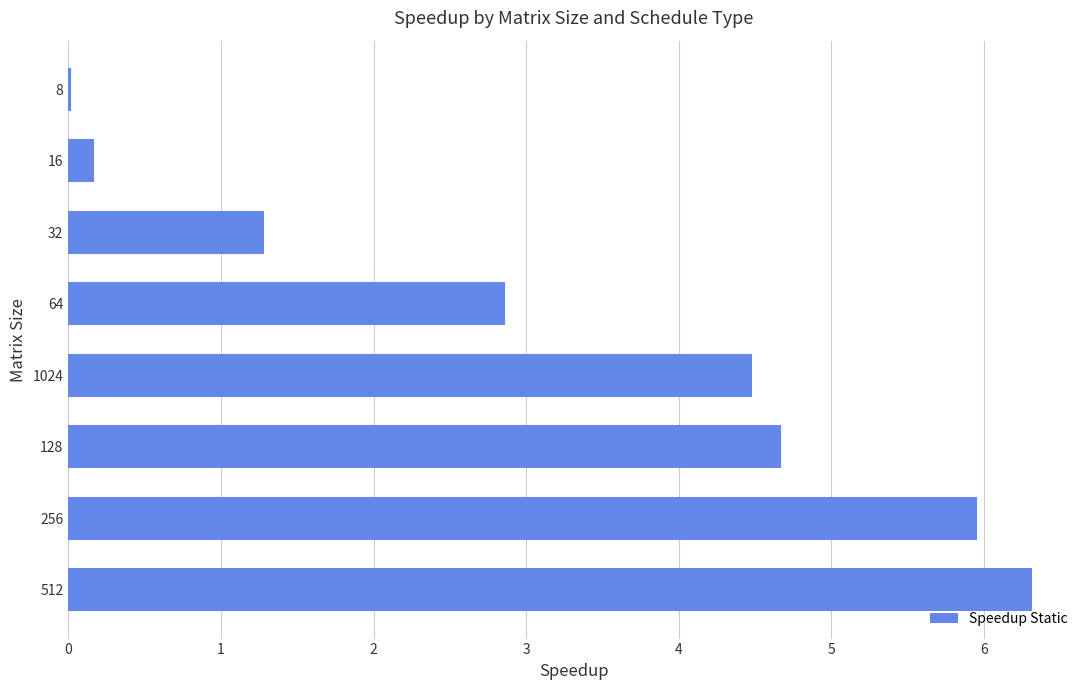

At which label is the value closest to 3?

64